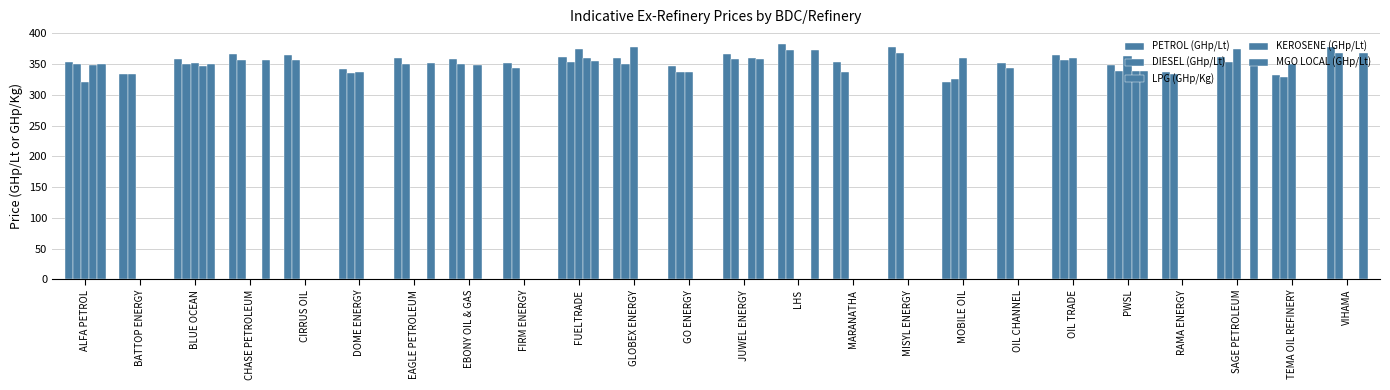

Does the chart contain stacked bars?

No